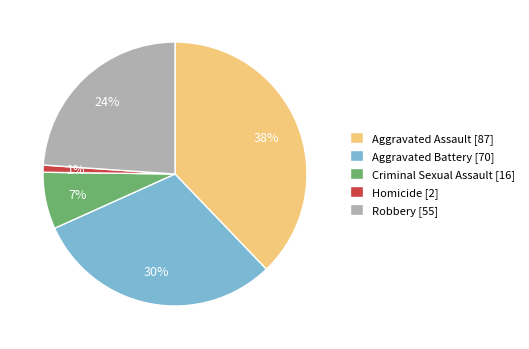

Which has a higher value, Robbery [55] or Homicide [2]?

Robbery [55]